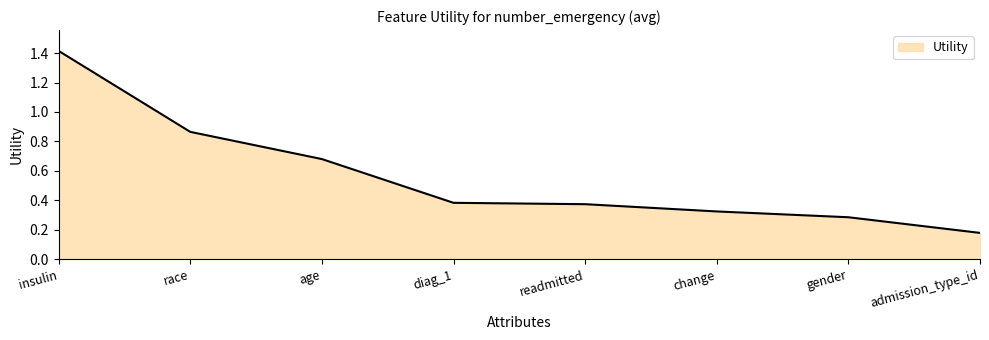

At which category does the chart reach its peak across all series?

insulin